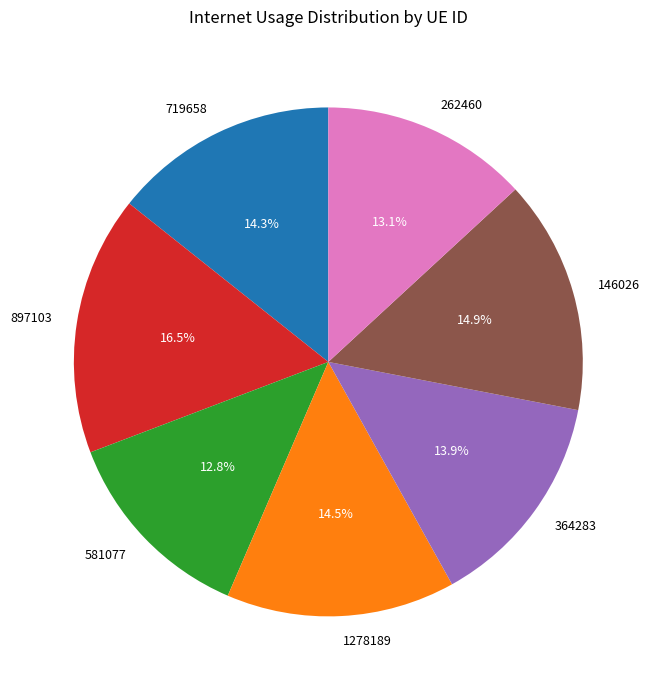

Does any single category account for the majority?

No